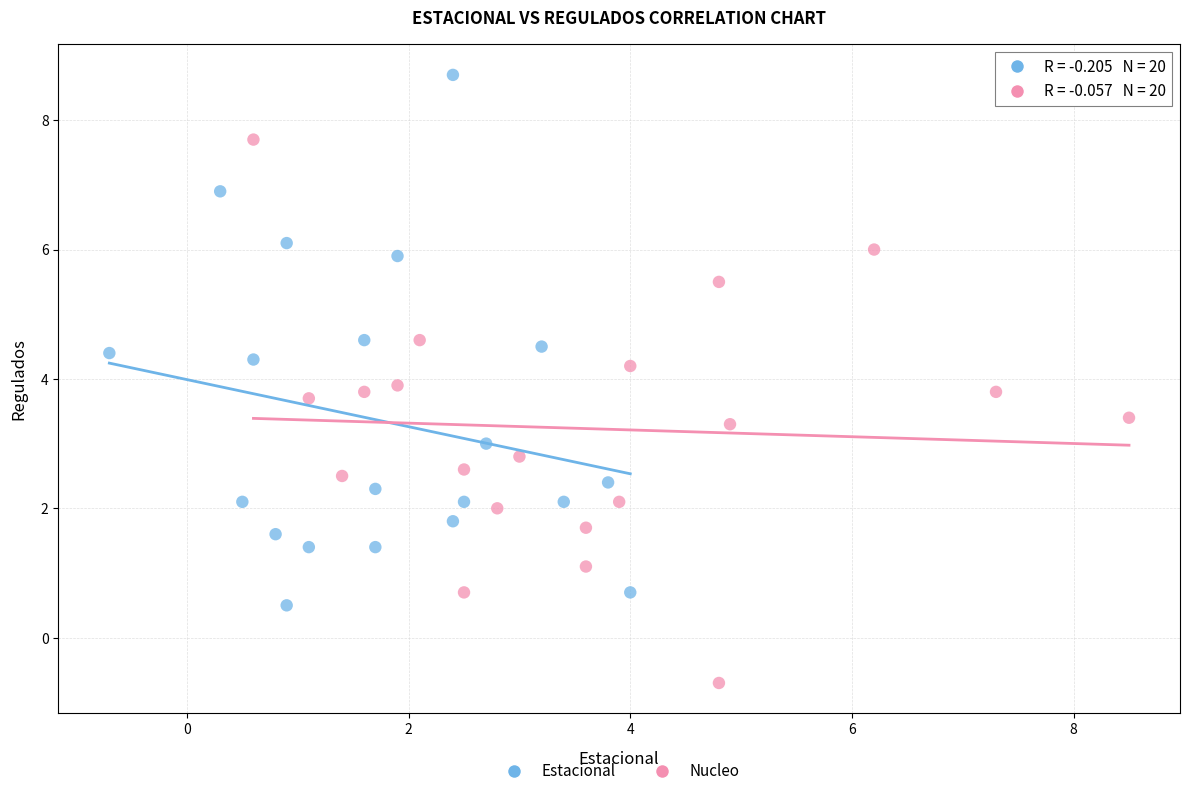

Which series has the widest spread of Y values?

Nucleo